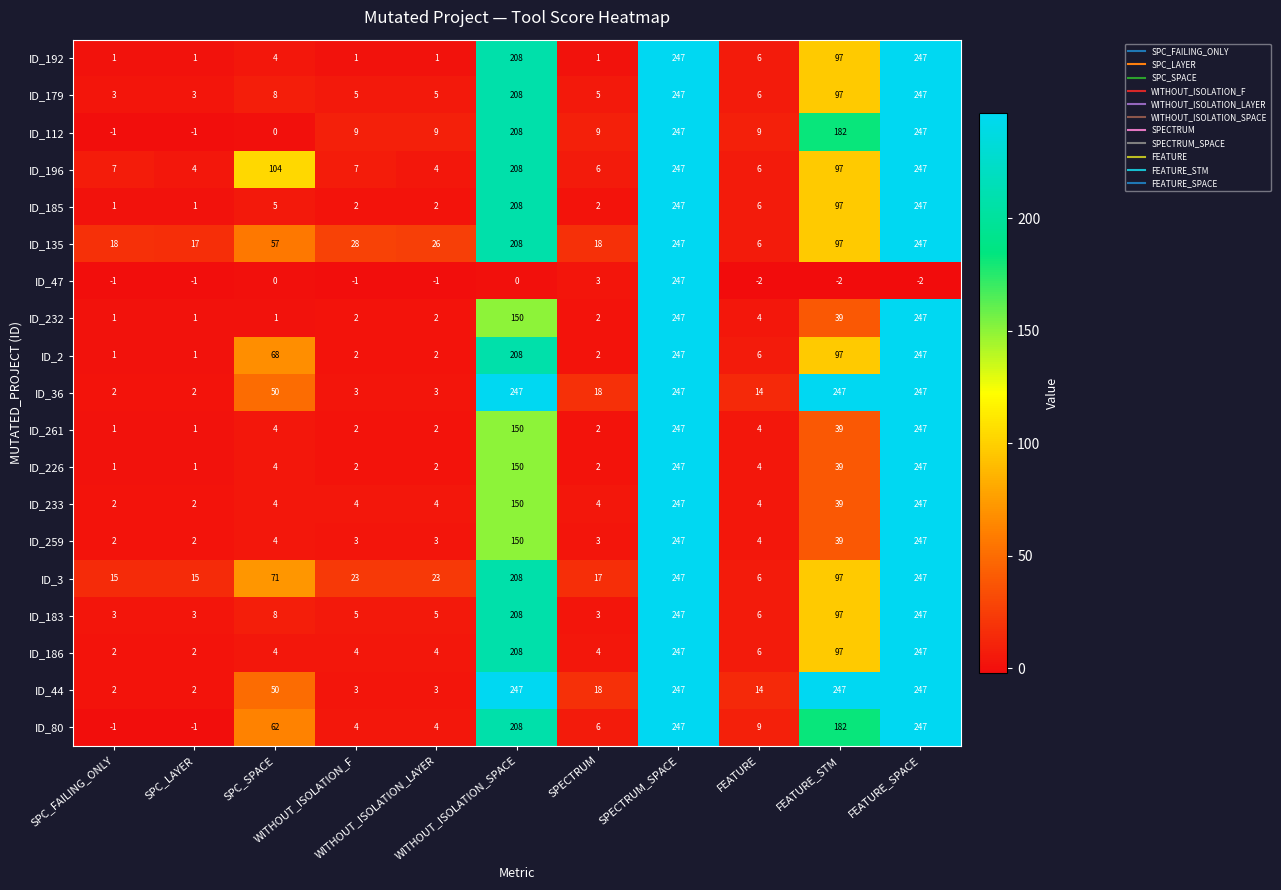

At how many categories does at least one series exceed 216?

4